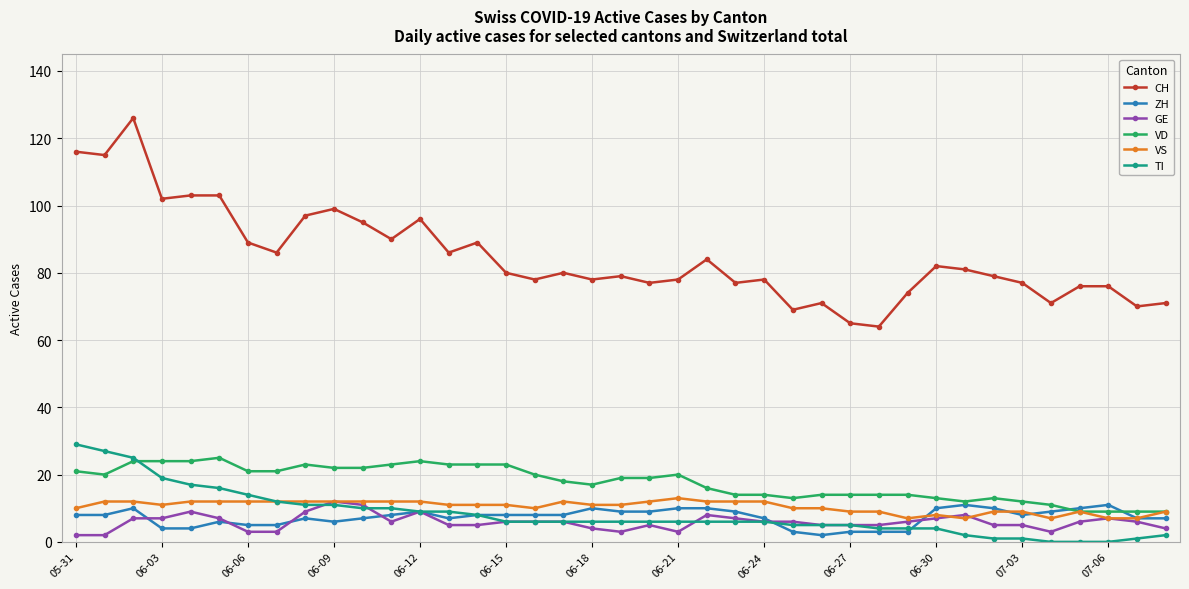

True or false: VS has more than 0 interior local peaks.

True